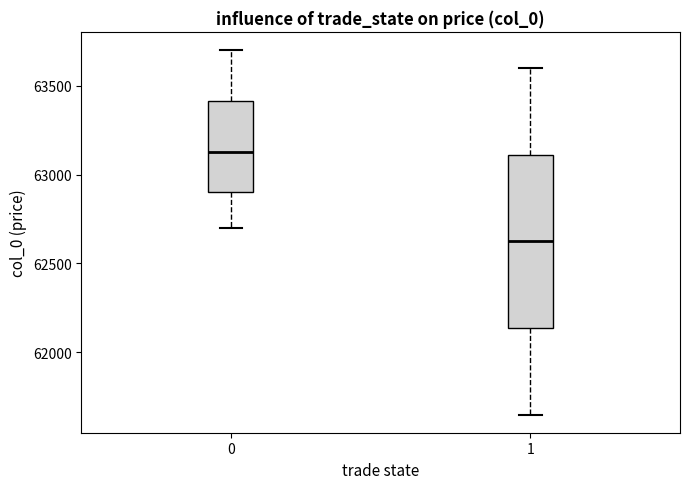

Reading left to right, transcribe this box plot: for each box, give where its median line is, the range the box spans, and where its two whiskers end, as read against the y-axis. The values are not printed on the chart, so give them approximately, as read against the axis.

0: median 63150, box 62900 to 63400, whiskers 62700 to 63700
1: median 62650, box 62150 to 63100, whiskers 61650 to 63600